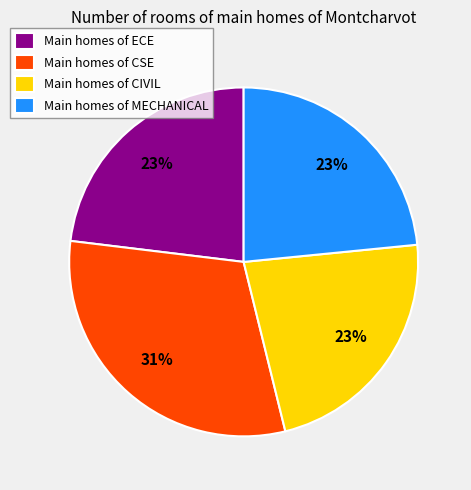

Is there a majority slice in this chart?

No